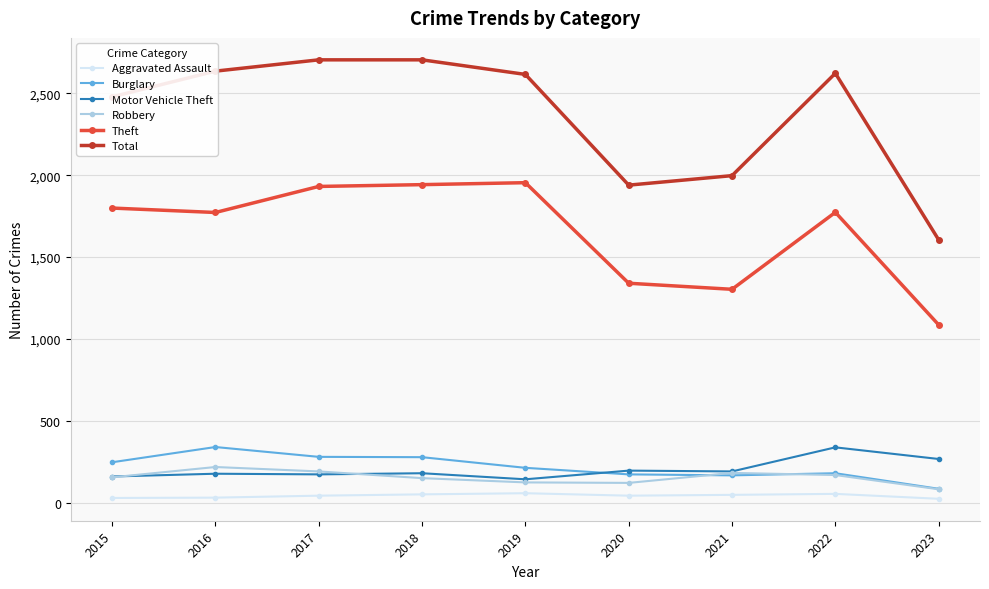

What is the maximum value shown in the chart?

2704